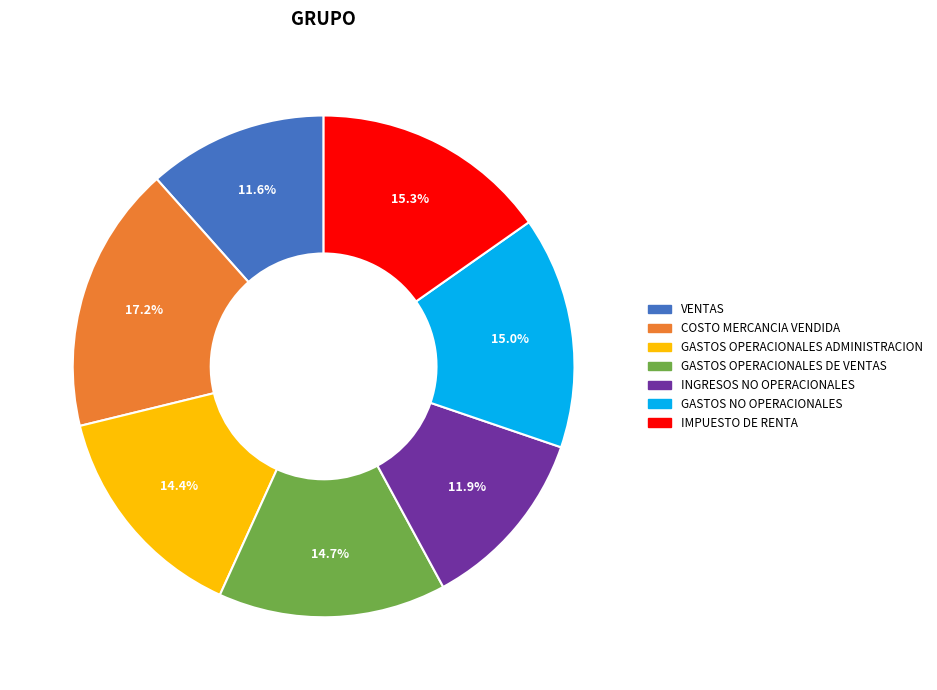

What is the largest slice in the pie chart?

COSTO MERCANCIA VENDIDA